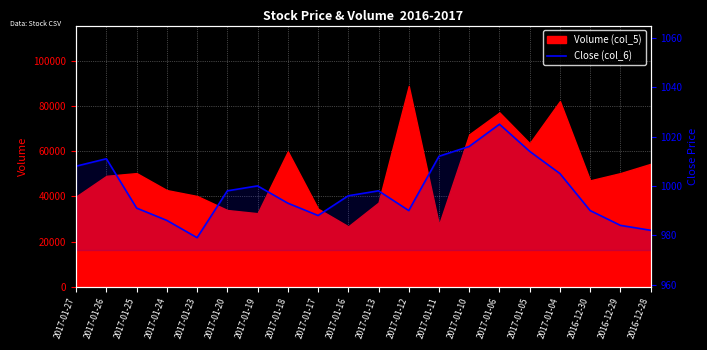

Is it true that the value at 2017-01-16 is 996?

True